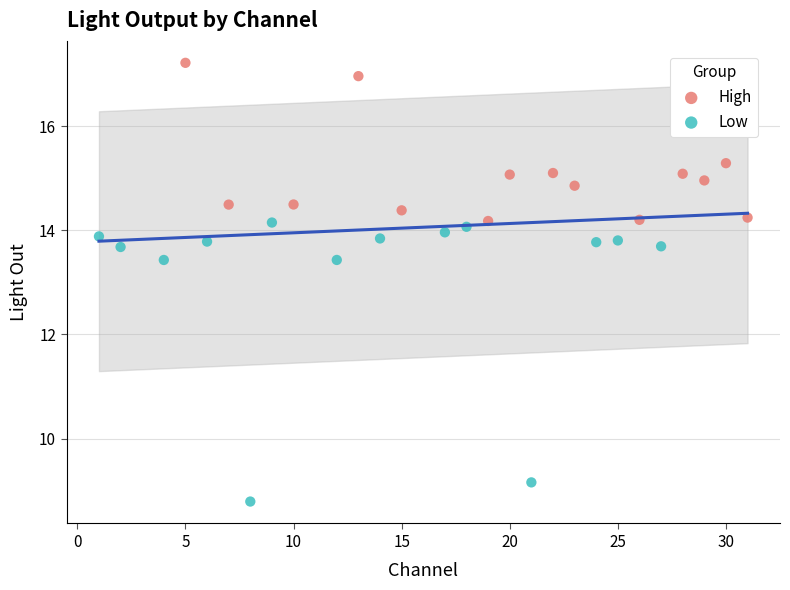

Which series contains the highest Y value?

High